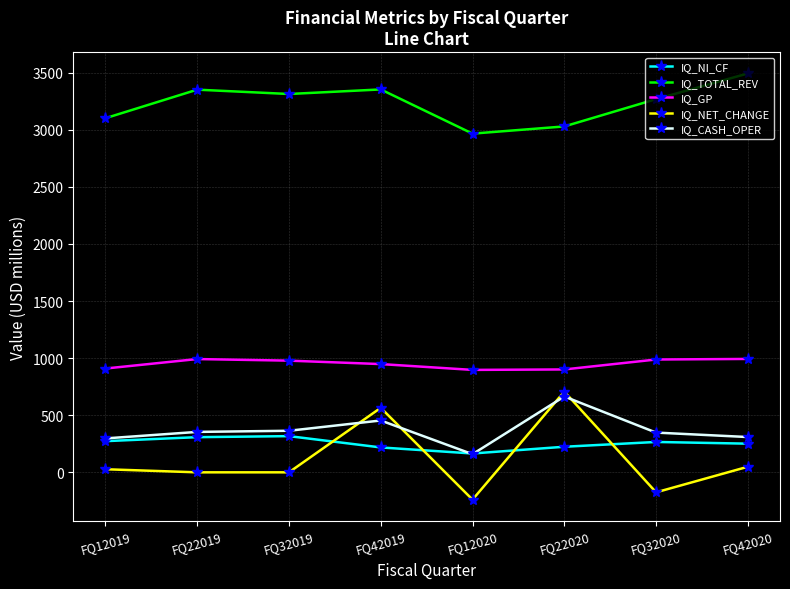

What is the sum of the IQ_GP values at FQ32019 and FQ12019?

1887